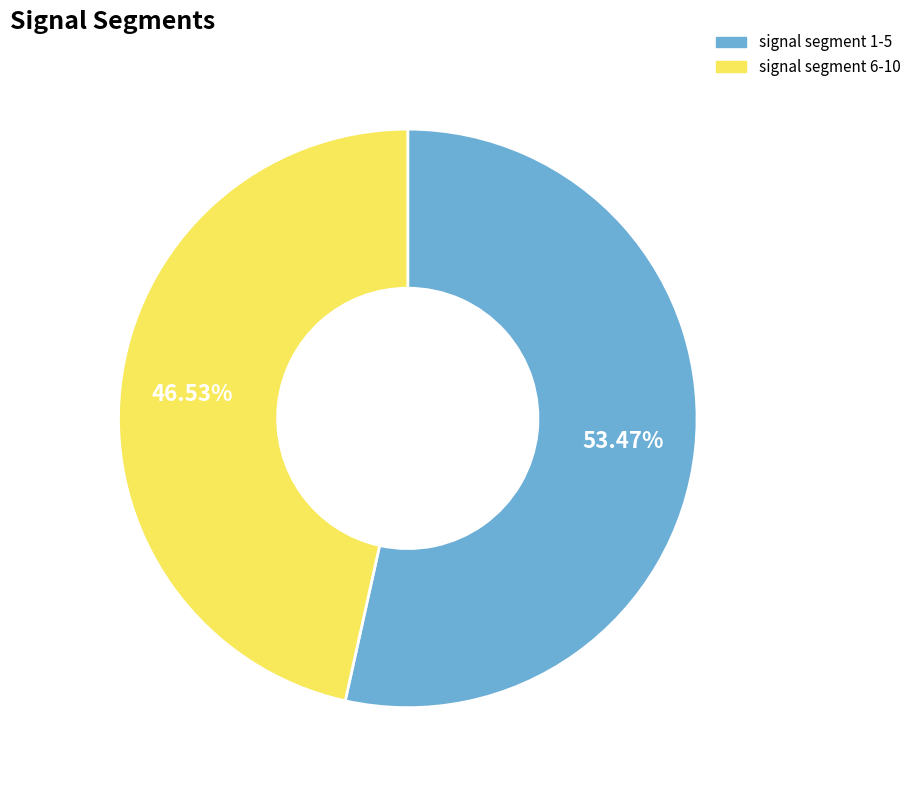

Is the sum of signal segment 1-5 and signal segment 6-10 greater than half?

Yes